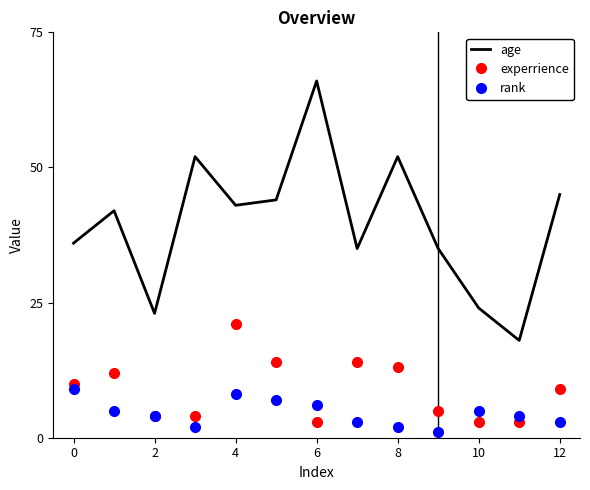

List the series in order of their peak value, highest first.

age, experrience, rank